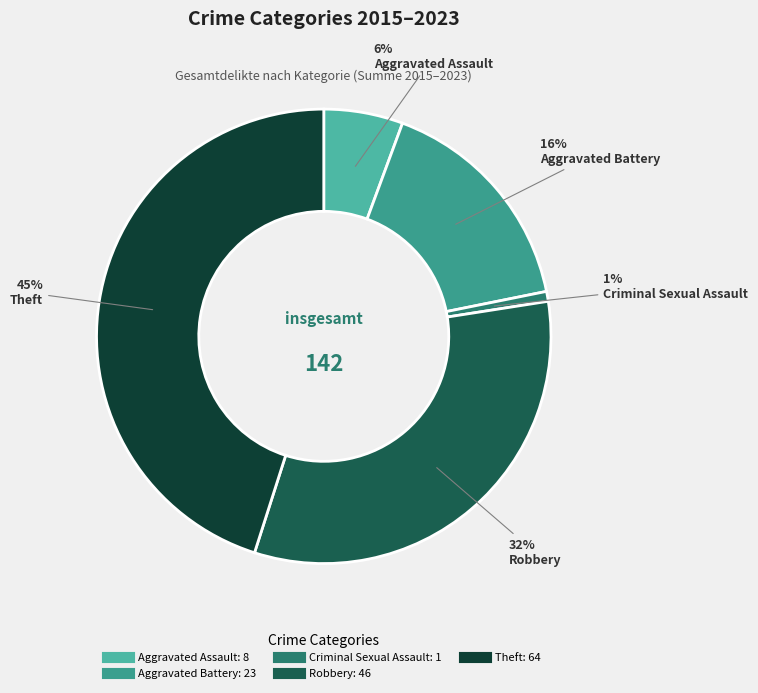

Rank the categories by value from lowest to highest.

Criminal Sexual Assault, Aggravated Assault, Aggravated Battery, Robbery, Theft